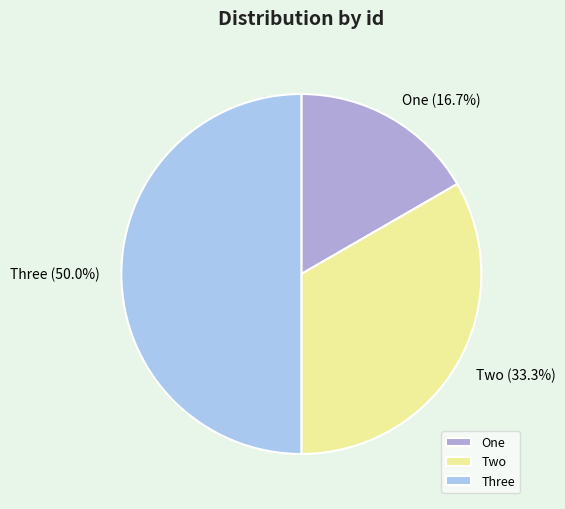

Between Two and Three, which is larger?

Three